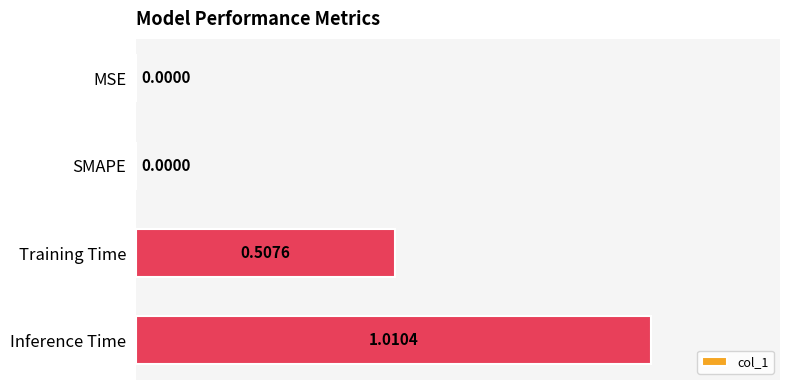

What is the change in value from SMAPE to Training Time?

+0.5